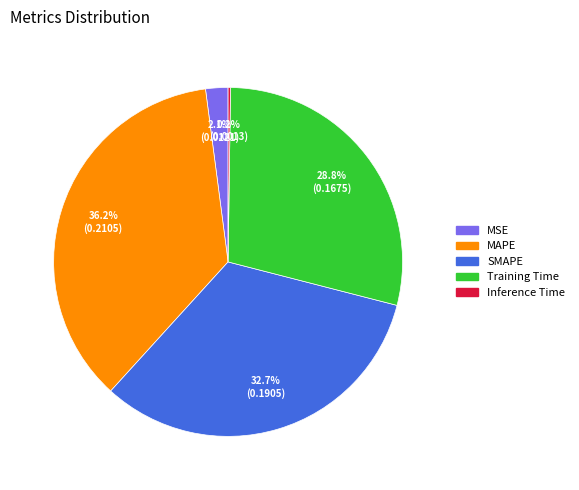

Is it true that SMAPE is 33% of the pie?

True